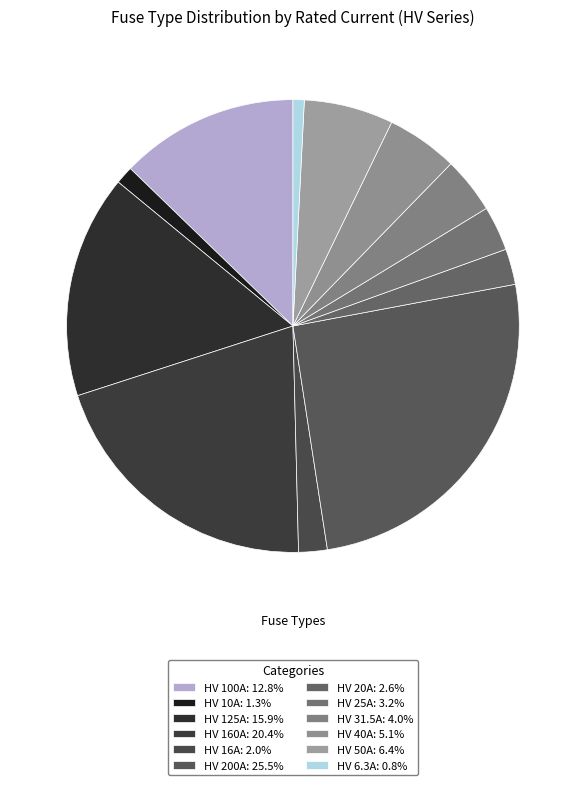

Count the number of slices in the pie.

12